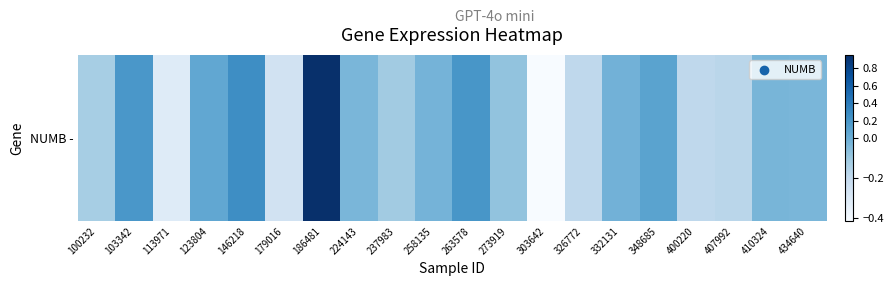

What is the sum of all values?

-0.2